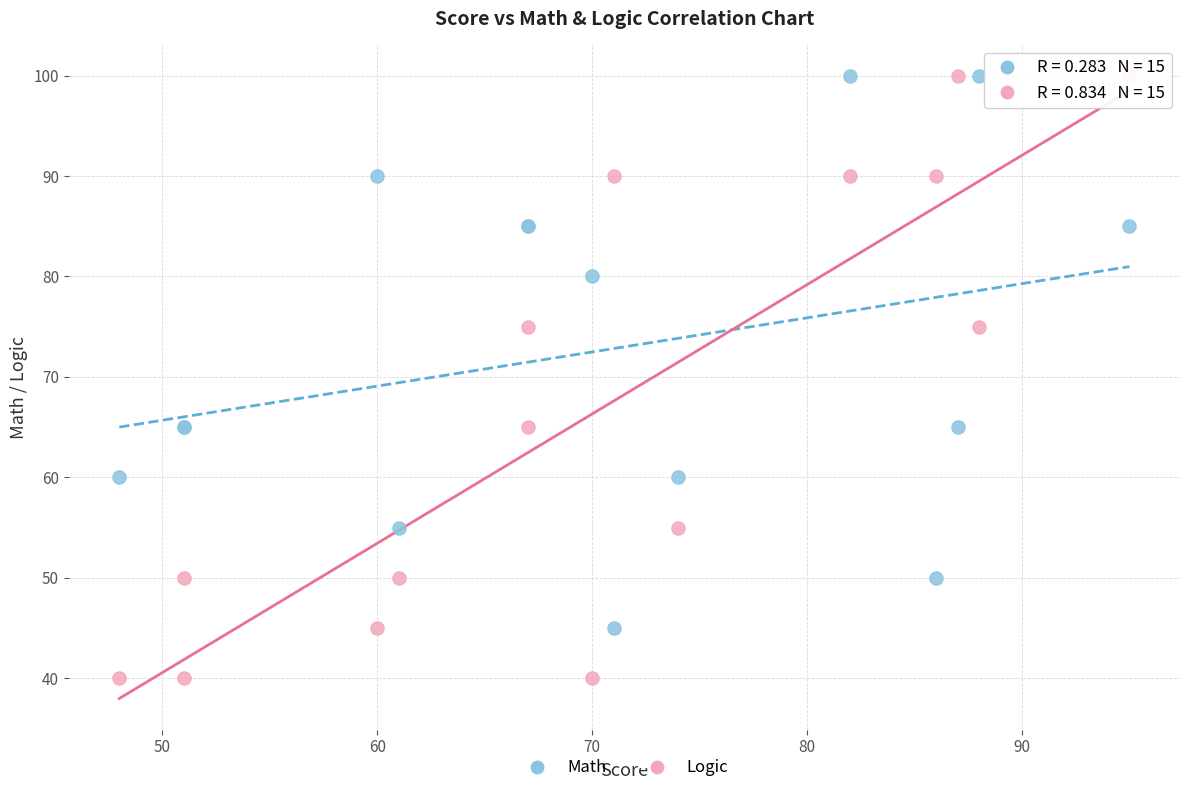

What is the X range (max minus min) for the scatter plot?

47